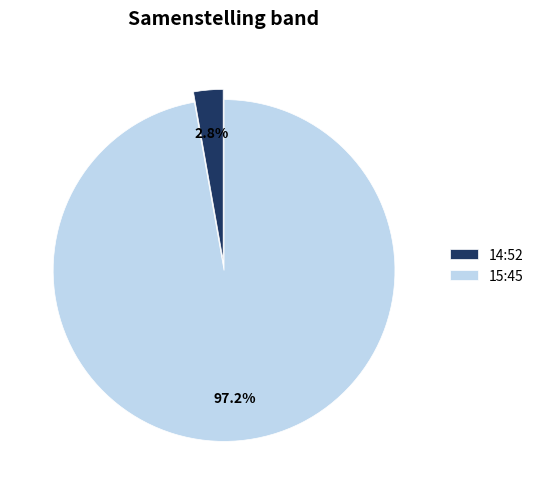

Which slice is the smallest?

14:52